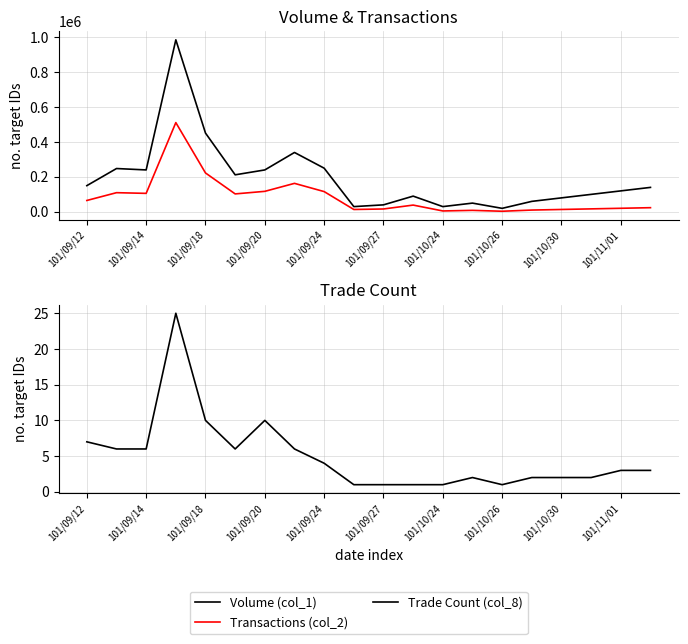

What is the highest value of the Volume (col_1) series?

985000